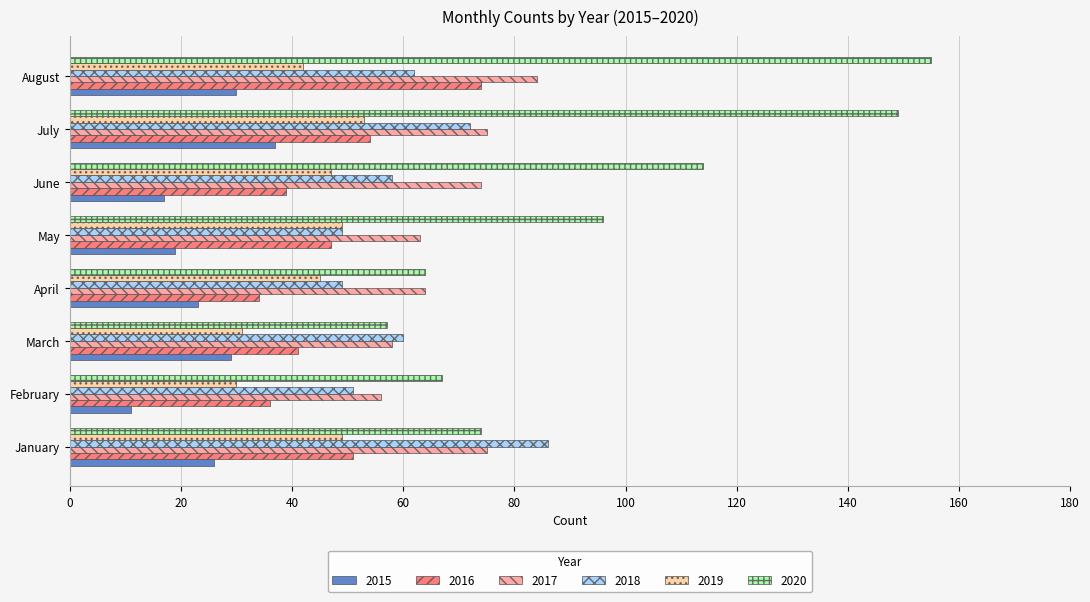

The 2015 series shows 37 at July. True or false?

True